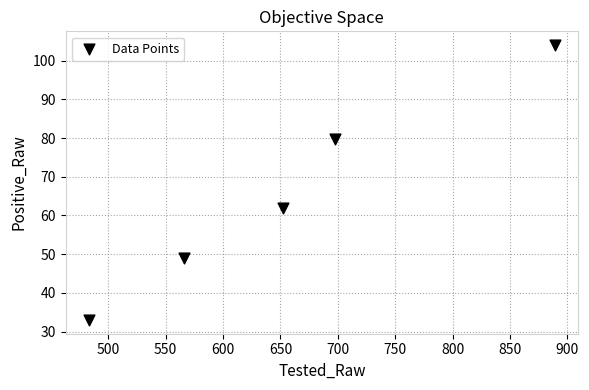

What Y value in the scatter plot is closest to 68?

62.0